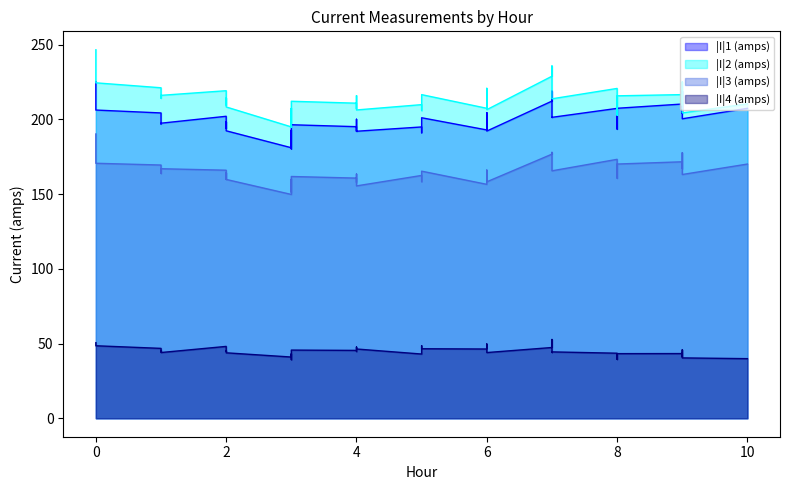

Reading left to right, list all the values displayed in this chart.

|I|1 (amps): 0=225.3	0=213.8	0=206.3	1=204.3	1=201.2	1=196.9	1=197.5	2=202.1	2=194.0	2=198.4	2=192.4	3=181.0	3=192.9	3=180.3	3=196.4	4=195.1	4=192.0	4=200.1	4=192.1	5=195.0	5=191.1	5=199.2	5=201.1	6=193.0	6=204.6	6=199.5	6=192.2	7=212.3	7=218.9	7=201.3	7=201.4	8=207.4	8=193.5	8=195.6	8=207.4	9=210.3	9=204.1	9=219.0	9=200.4	10=207.4
|I|2 (amps): 0=246.6	0=233.1	0=224.5	1=221.2	1=218.9	1=214.2	1=216.1	2=219.2	2=209.7	2=214.3	2=208.3	3=195.0	3=207.4	3=194.7	3=212.1	4=210.9	4=207.1	4=215.9	4=206.3	5=209.9	5=205.9	5=213.3	5=216.6	6=207.4	6=220.8	6=215.3	6=206.5	7=228.9	7=235.8	7=213.9	7=213.8	8=220.7	8=202.8	8=203.4	8=215.8	9=216.6	9=209.6	9=225.1	9=204.4	10=210.4
|I|3 (amps): 0=190.3	0=178.1	0=170.7	1=169.5	1=169.4	1=163.9	1=167.0	2=166.0	2=160.0	2=164.3	2=159.8	3=149.8	3=159.9	3=151.2	3=161.8	4=160.7	4=157.8	4=163.5	4=155.5	5=162.5	5=158.4	5=160.3	5=165.4	6=156.6	6=166.1	6=163.6	6=158.2	7=176.8	7=178.0	7=166.1	7=165.6	8=173.3	8=160.6	8=161.5	8=170.1	9=171.6	9=167.2	9=177.7	9=163.1	10=170.1
|I|4 (amps): 0=50.6	0=49.5	0=48.5	1=46.8	1=44.6	1=45.3	1=44.0	2=48.1	2=45.0	2=45.3	2=43.8	3=41.0	3=43.1	3=39.2	3=45.6	4=45.4	4=44.7	4=47.7	4=46.4	5=43.0	5=43.2	5=48.6	5=46.5	6=46.4	6=49.7	6=47.0	6=44.0	7=47.4	7=52.7	7=44.1	7=44.4	8=43.6	8=39.4	8=39.7	8=43.3	9=43.3	9=41.1	9=45.8	9=40.4	10=39.9